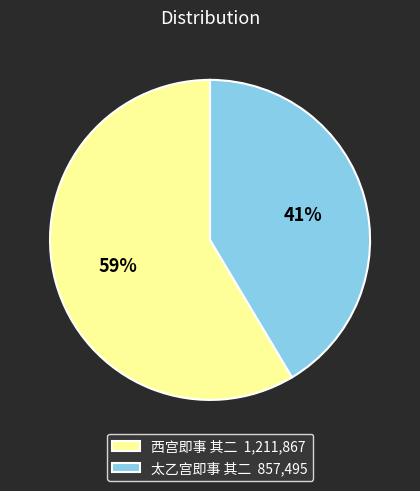

How many slices are in this pie chart?

2